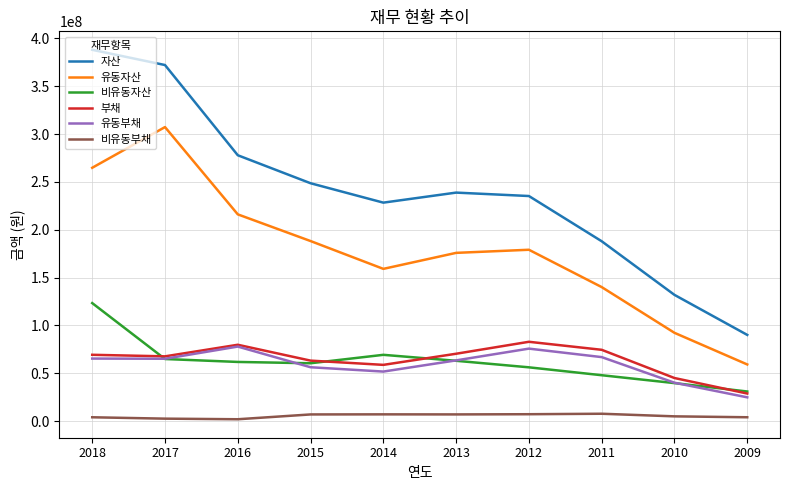

True or false: 자산 and 비유동자산 cross at least once.

False